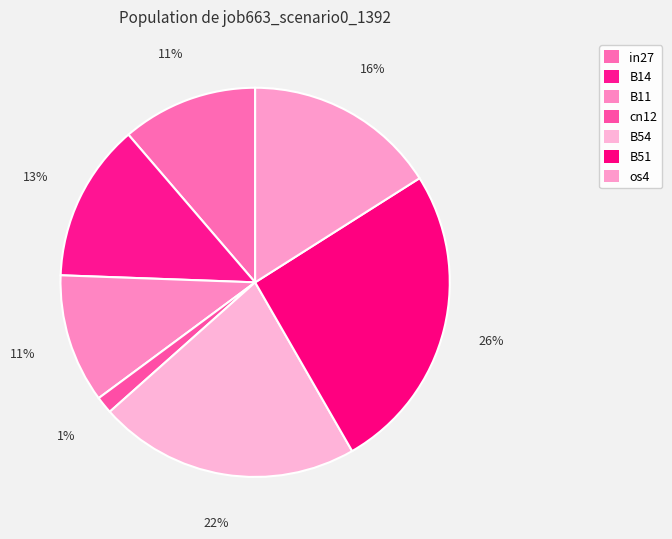

Do os4 and in27 together represent more than half of the pie?

No